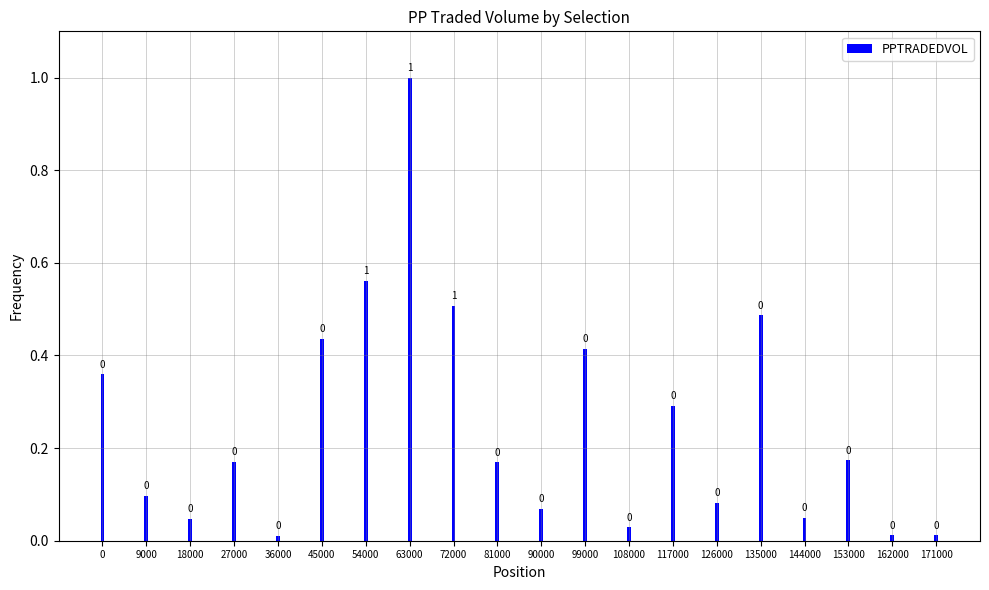

Between 126000 and 108000, which is larger?

126000